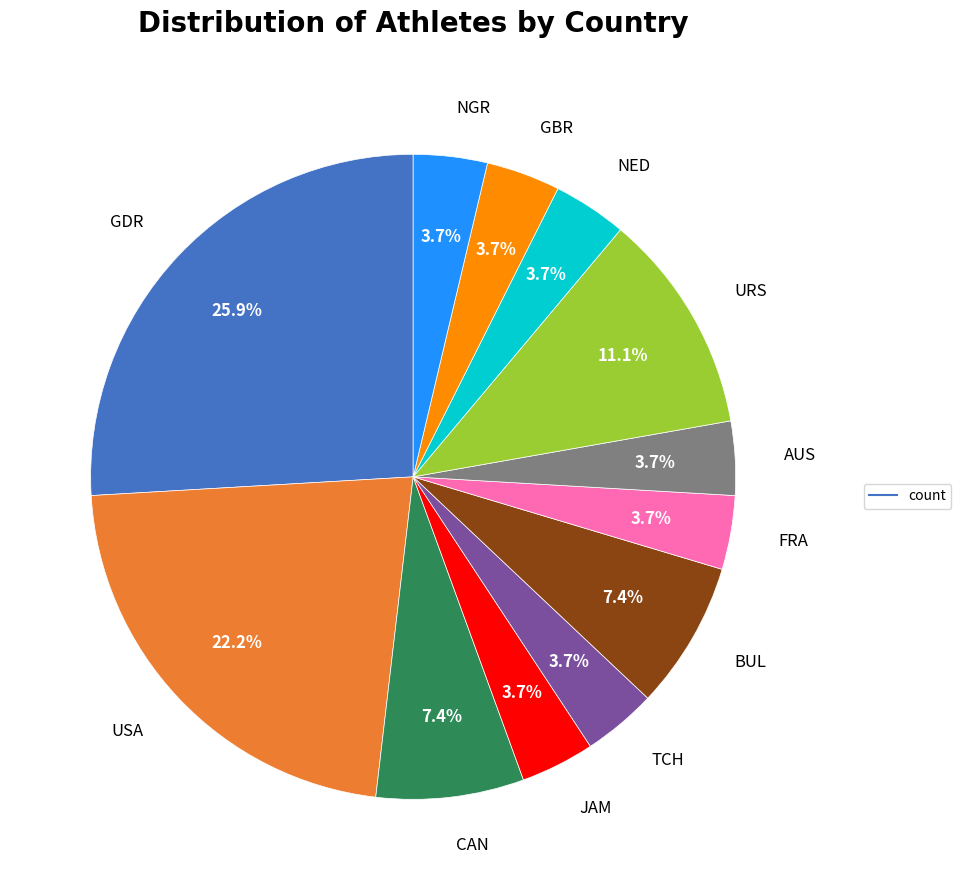

Is there a majority slice in this chart?

No